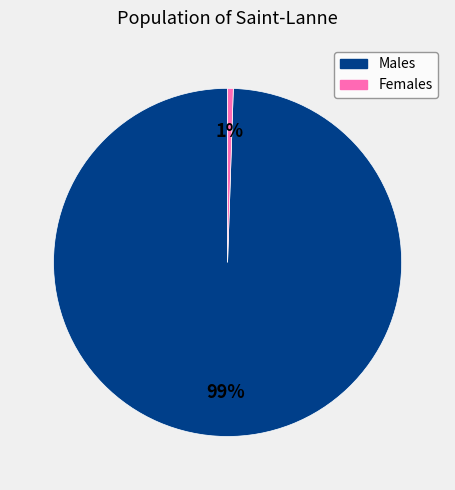

Does any single category account for the majority?

Yes